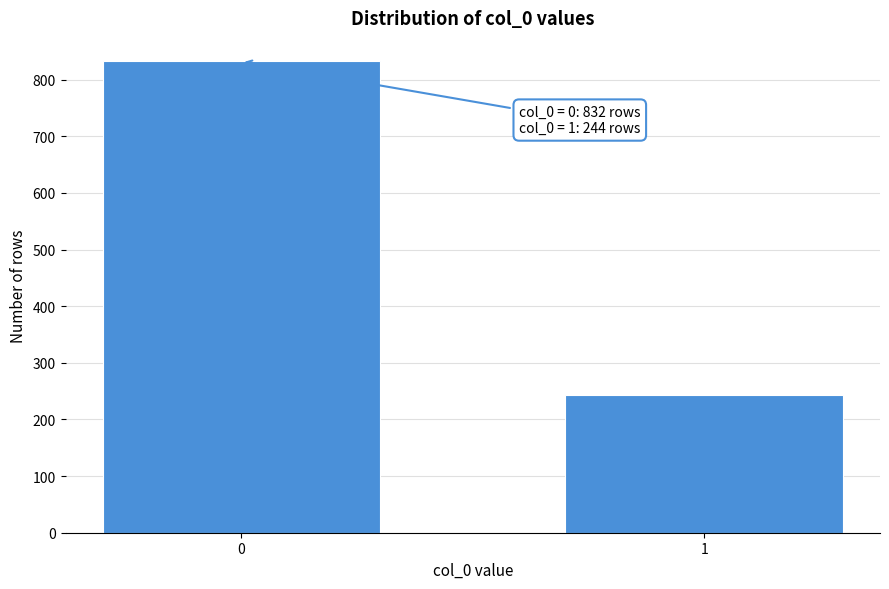

Reading left to right, extract all data points from this chart.

0=832	1=244